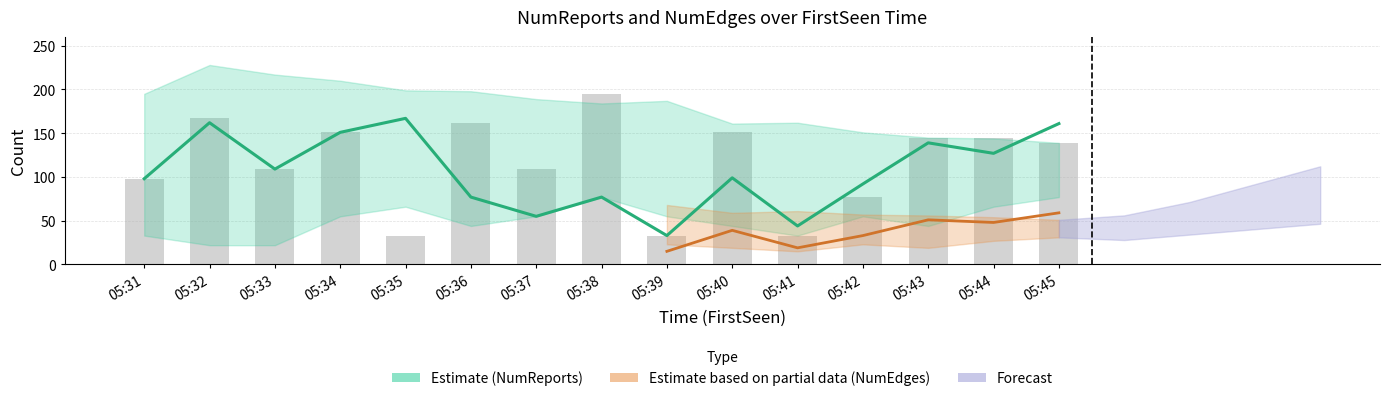

Rank the categories by value from highest to lowest.

05:38, 05:32, 05:36, 05:34, 05:40, 05:44, 05:43, 05:45, 05:33, 05:37, 05:31, 05:42, 05:35, 05:39, 05:41